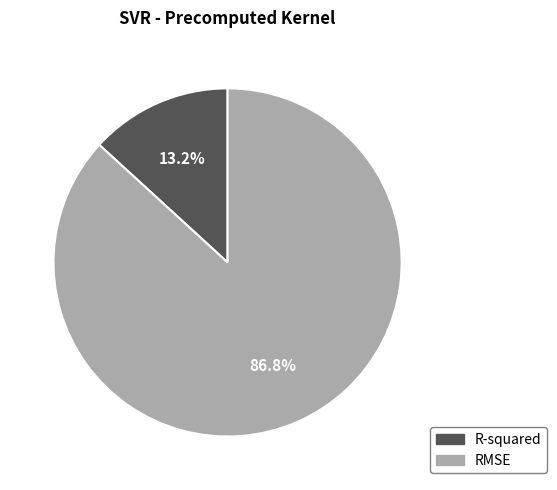

How many slices are in this pie chart?

2